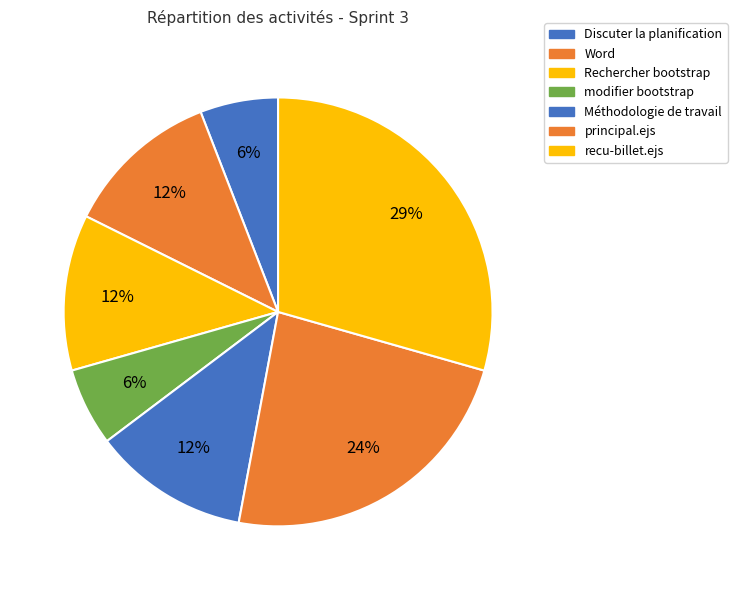

The Méthodologie de travail slice represents 12% of the pie. True or false?

True